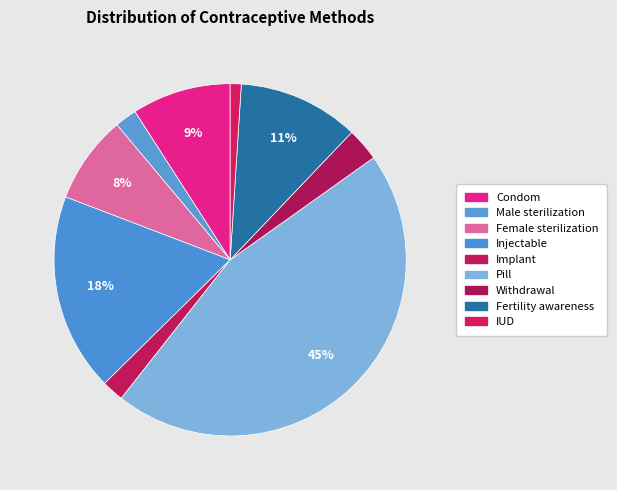

Does Condom represent more than half of the total?

No